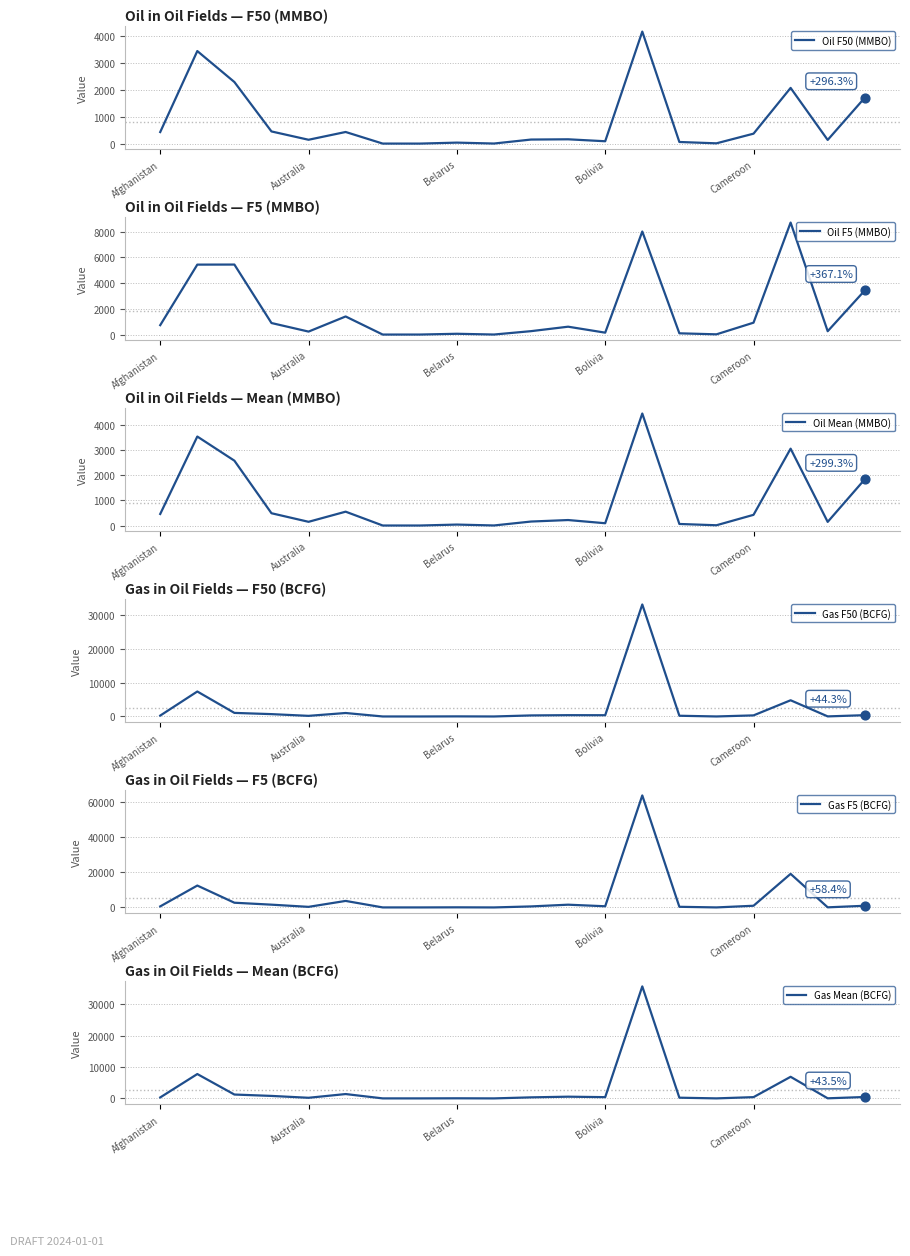

Which series has the largest Y range (max minus min)?

Gas F5 (BCFG)